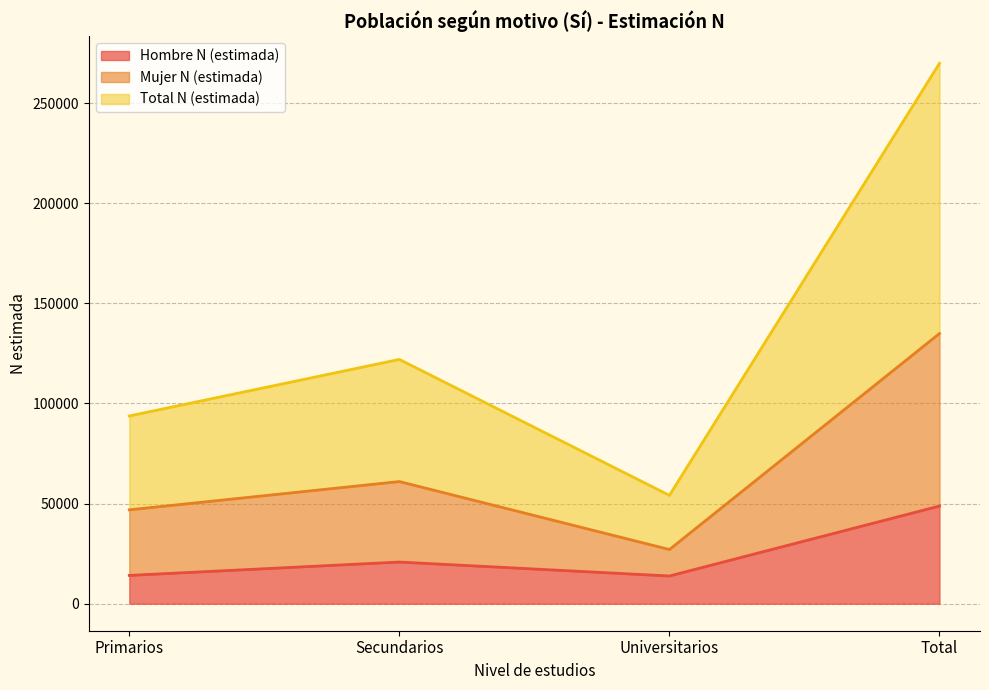

What is the label of the 1st point from the left?

Primarios